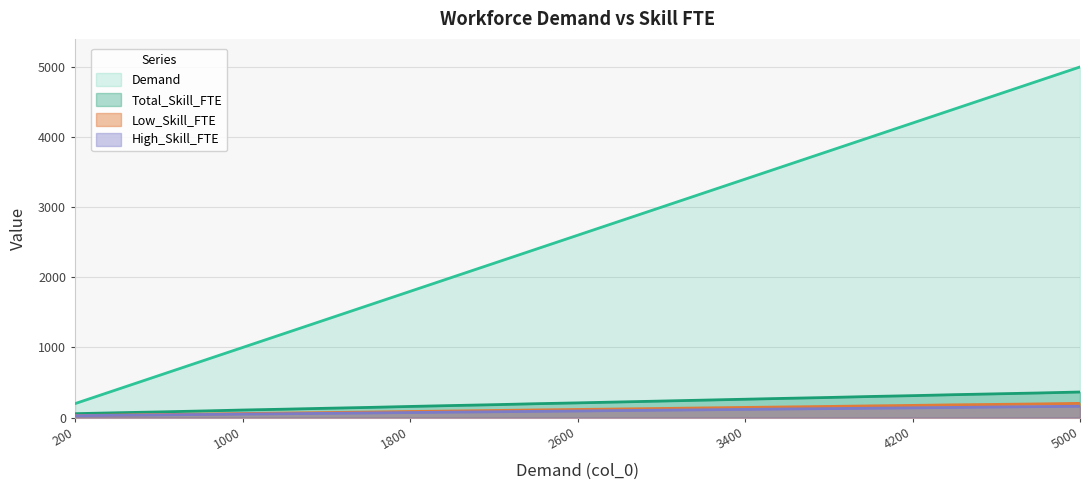

Where does the Demand series first go above 2600?

2800